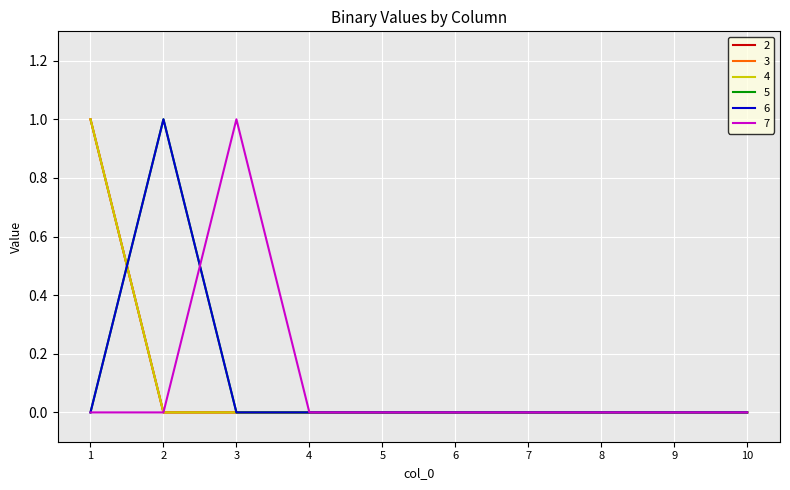

The 7 series shows 0 at 7. True or false?

True